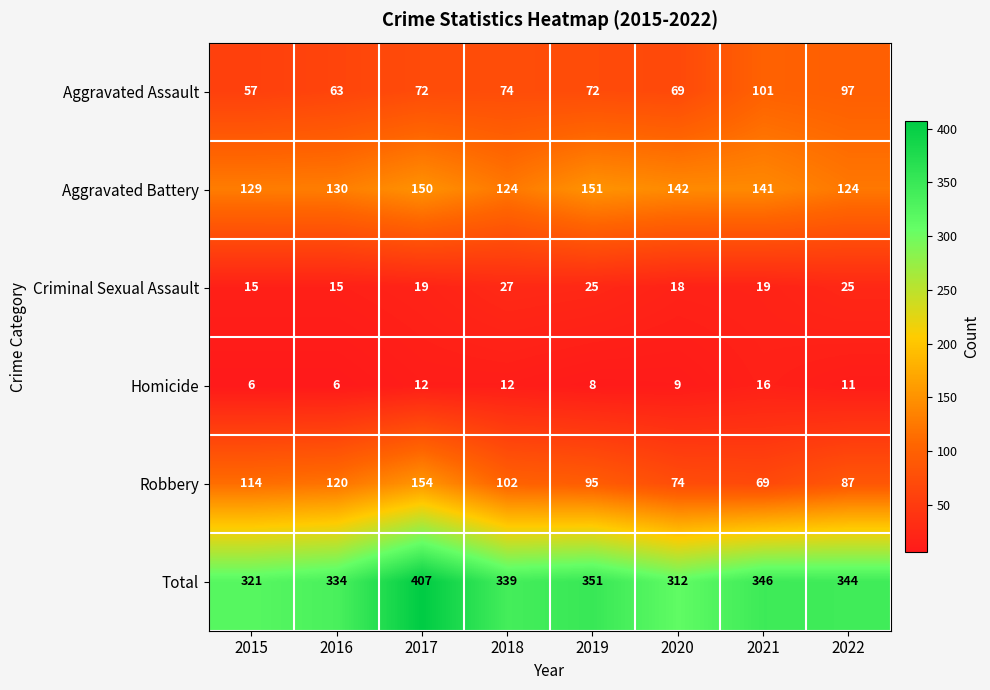

At which label is Aggravated Battery closest to 137?

2021